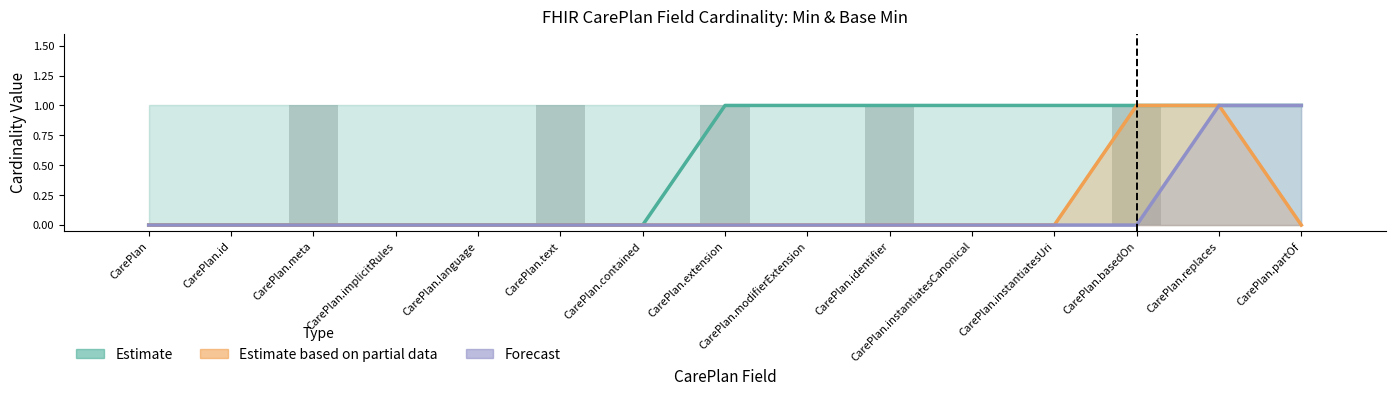

Reading right to left, extract all data points from this chart.

Estimate: CarePlan.partOf=1	CarePlan.replaces=1	CarePlan.basedOn=1	CarePlan.instantiatesUri=1	CarePlan.instantiatesCanonical=1	CarePlan.identifier=1	CarePlan.modifierExtension=1	CarePlan.extension=1	CarePlan.contained=0	CarePlan.text=0	CarePlan.language=0	CarePlan.implicitRules=0	CarePlan.meta=0	CarePlan.id=0	CarePlan=0
Estimate based on partial data: CarePlan.partOf=0	CarePlan.replaces=1	CarePlan.basedOn=1	CarePlan.instantiatesUri=0	CarePlan.instantiatesCanonical=0	CarePlan.identifier=0	CarePlan.modifierExtension=0	CarePlan.extension=0	CarePlan.contained=0	CarePlan.text=0	CarePlan.language=0	CarePlan.implicitRules=0	CarePlan.meta=0	CarePlan.id=0	CarePlan=0
Forecast: CarePlan.partOf=1	CarePlan.replaces=1	CarePlan.basedOn=0	CarePlan.instantiatesUri=0	CarePlan.instantiatesCanonical=0	CarePlan.identifier=0	CarePlan.modifierExtension=0	CarePlan.extension=0	CarePlan.contained=0	CarePlan.text=0	CarePlan.language=0	CarePlan.implicitRules=0	CarePlan.meta=0	CarePlan.id=0	CarePlan=0
Bar: CarePlan.partOf=0	CarePlan.replaces=0	CarePlan.basedOn=1	CarePlan.instantiatesUri=0	CarePlan.instantiatesCanonical=0	CarePlan.identifier=1	CarePlan.modifierExtension=0	CarePlan.extension=1	CarePlan.contained=0	CarePlan.text=1	CarePlan.language=0	CarePlan.implicitRules=0	CarePlan.meta=1	CarePlan.id=0	CarePlan=0